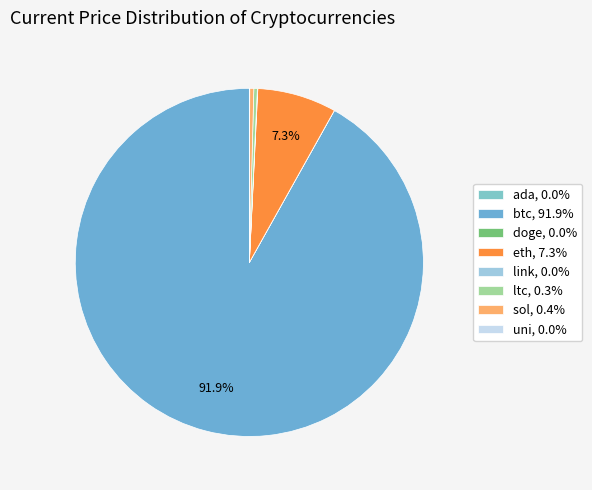

Is there a majority slice in this chart?

Yes